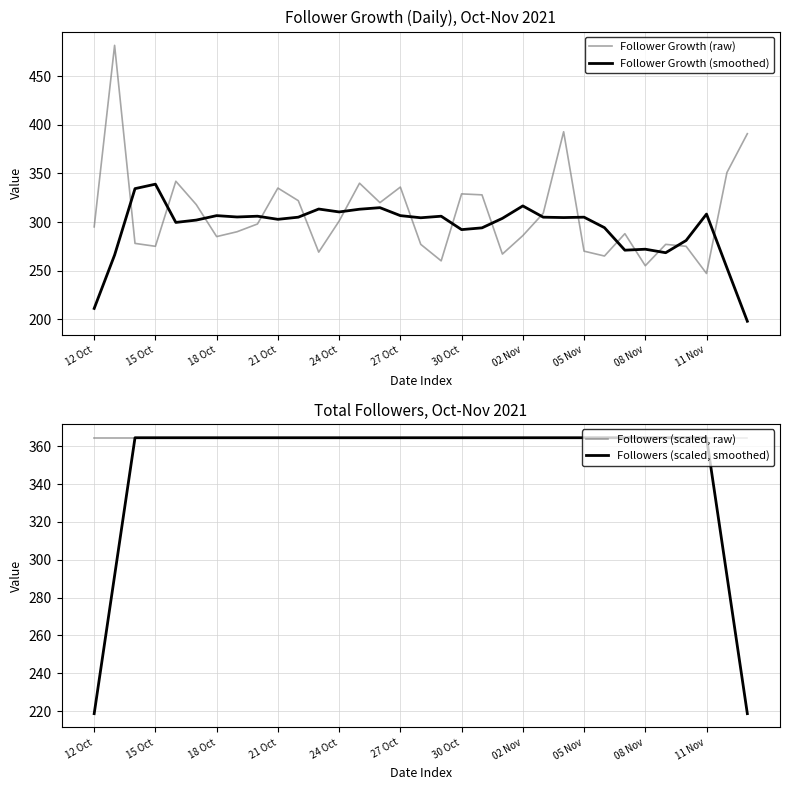

What is the approximate value of Follower Growth (smoothed) at 32?

197.8